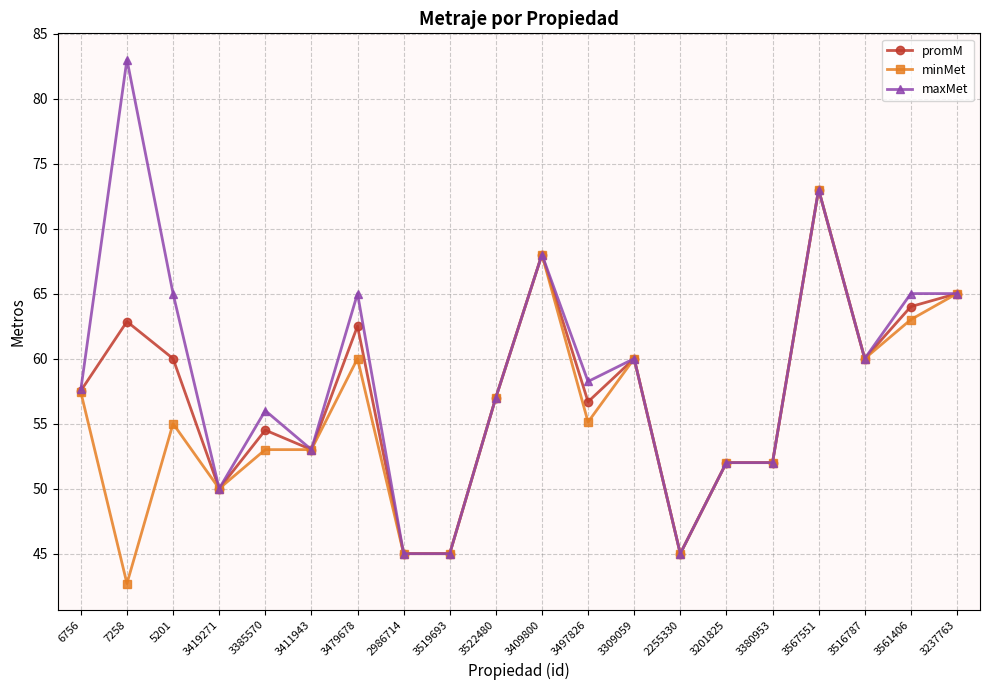

Which series has the largest total across all categories?

maxMet